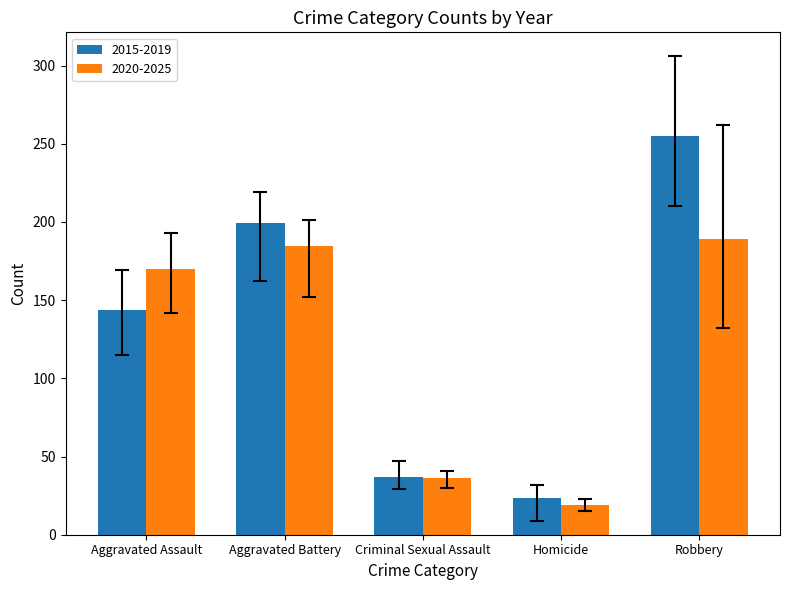

How many bars are there in total?

10